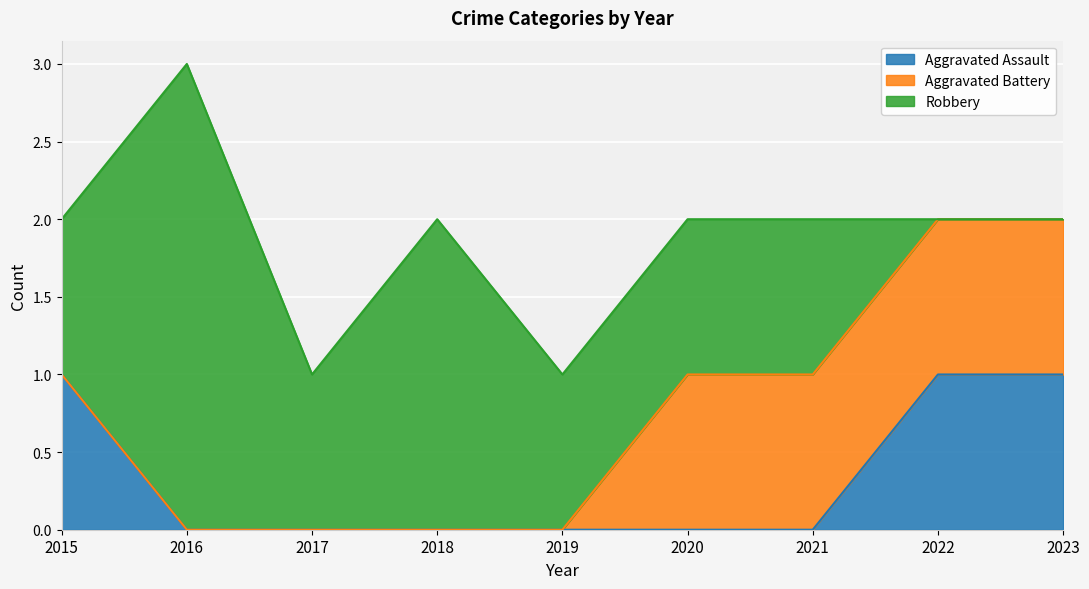

How many series are shown in this chart?

3